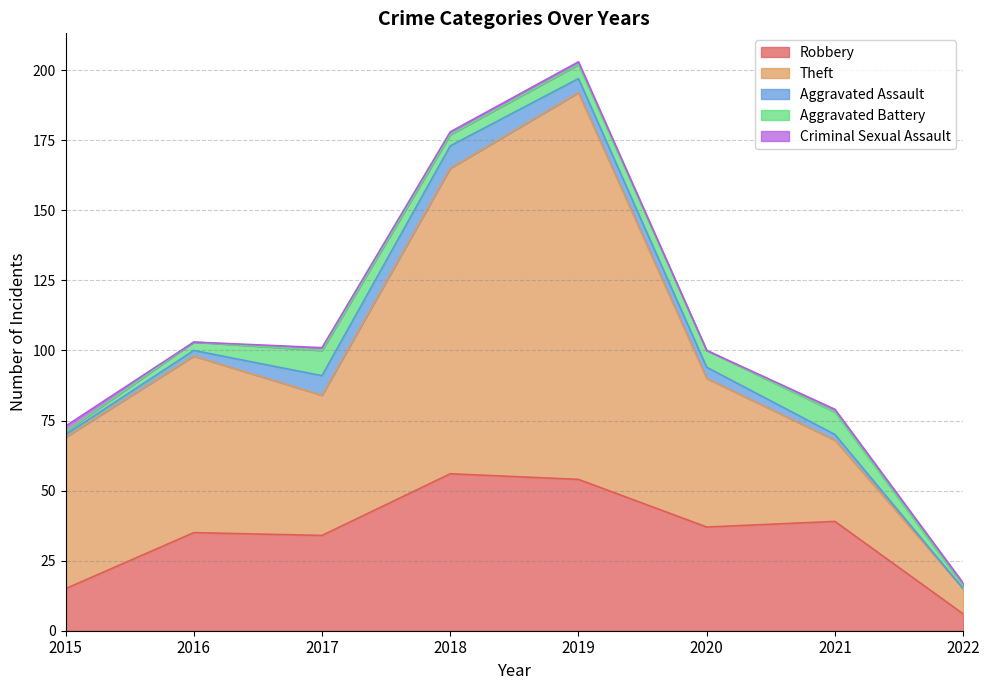

Which series has the largest range (max minus min)?

Theft